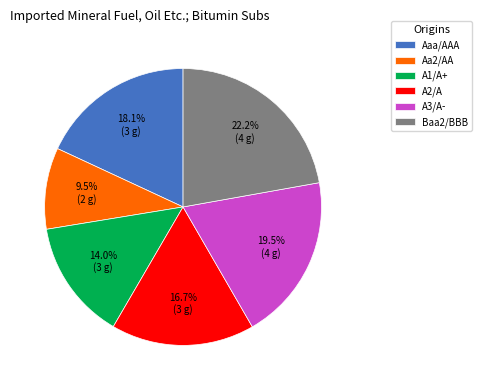

What percentage is the Baa2/BBB slice, to the nearest percent?

22%